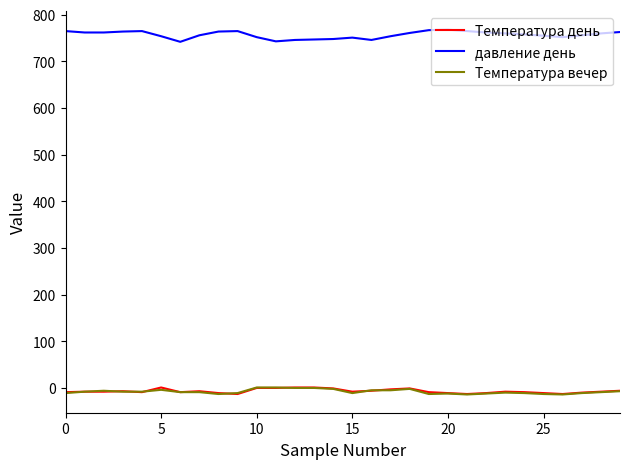

True or false: Температура день and давление день cross at least once.

False